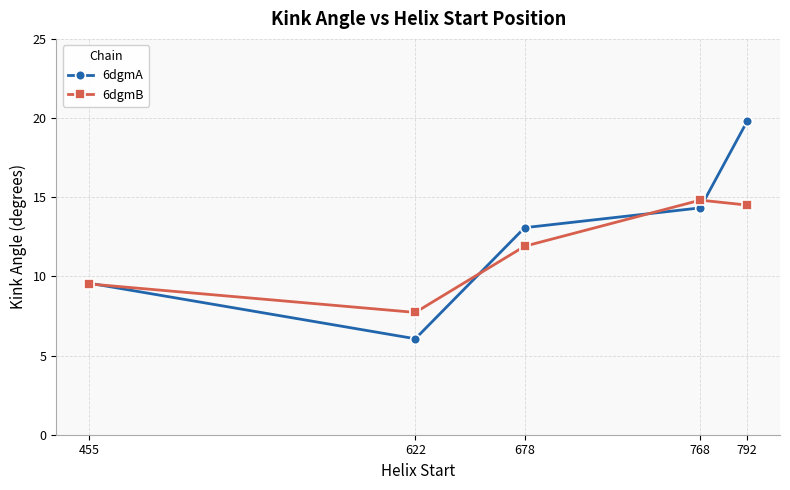

What is the difference between the maximum and second lowest values in the 6dgmB series?

5.3